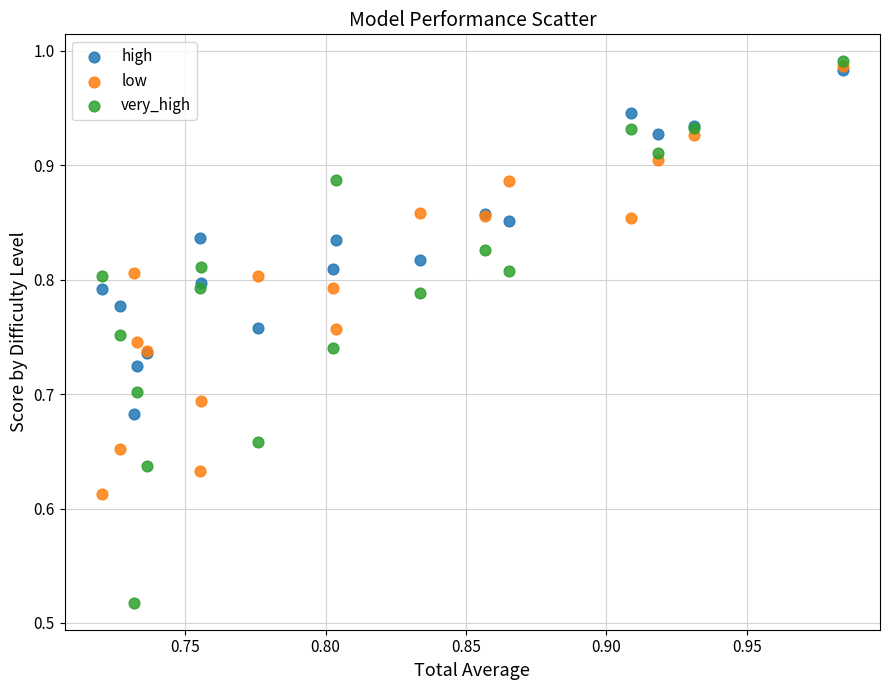

What are all the series names shown in the legend?

high, low, very_high